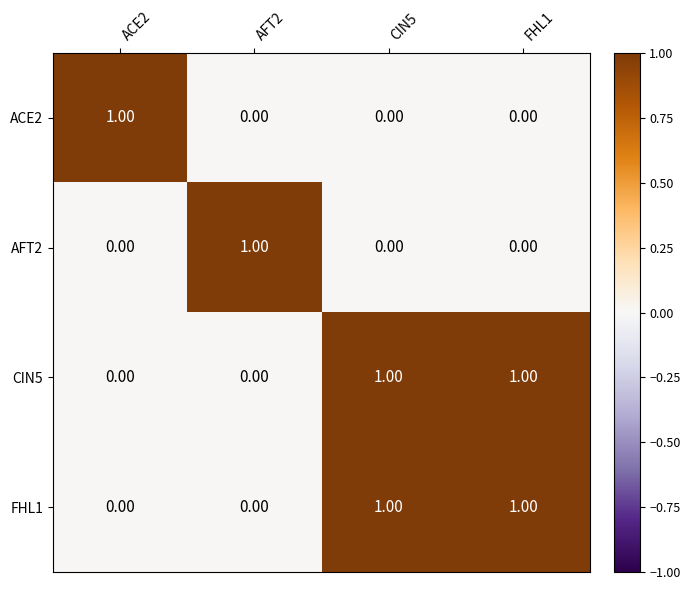

At how many categories does at least one series exceed 0?

4